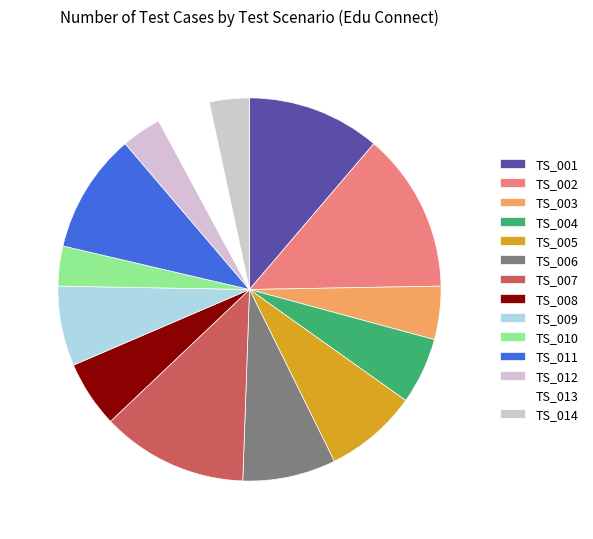

What is the largest slice in the pie chart?

TS_002